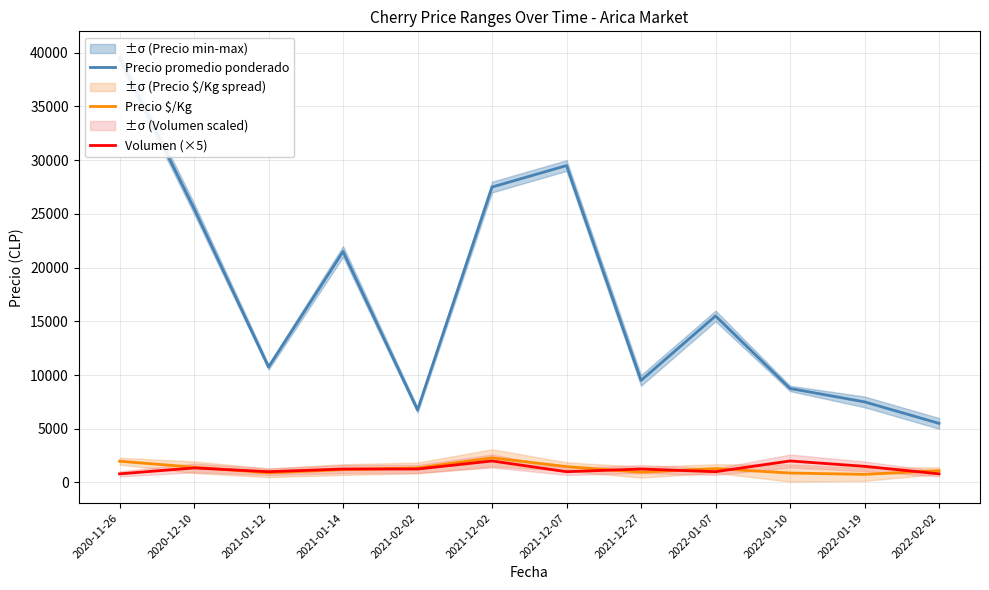

At which category does Volumen (×5) reach its first local peak?

2020-12-10